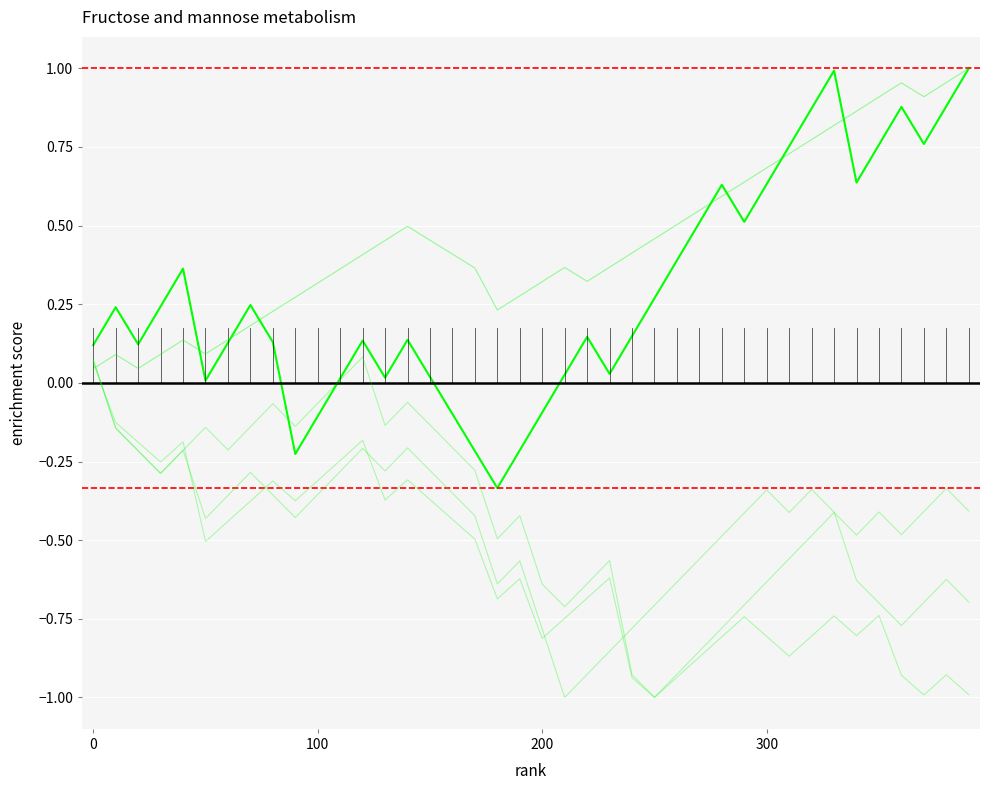

Does the chart have visible grid lines?

Yes